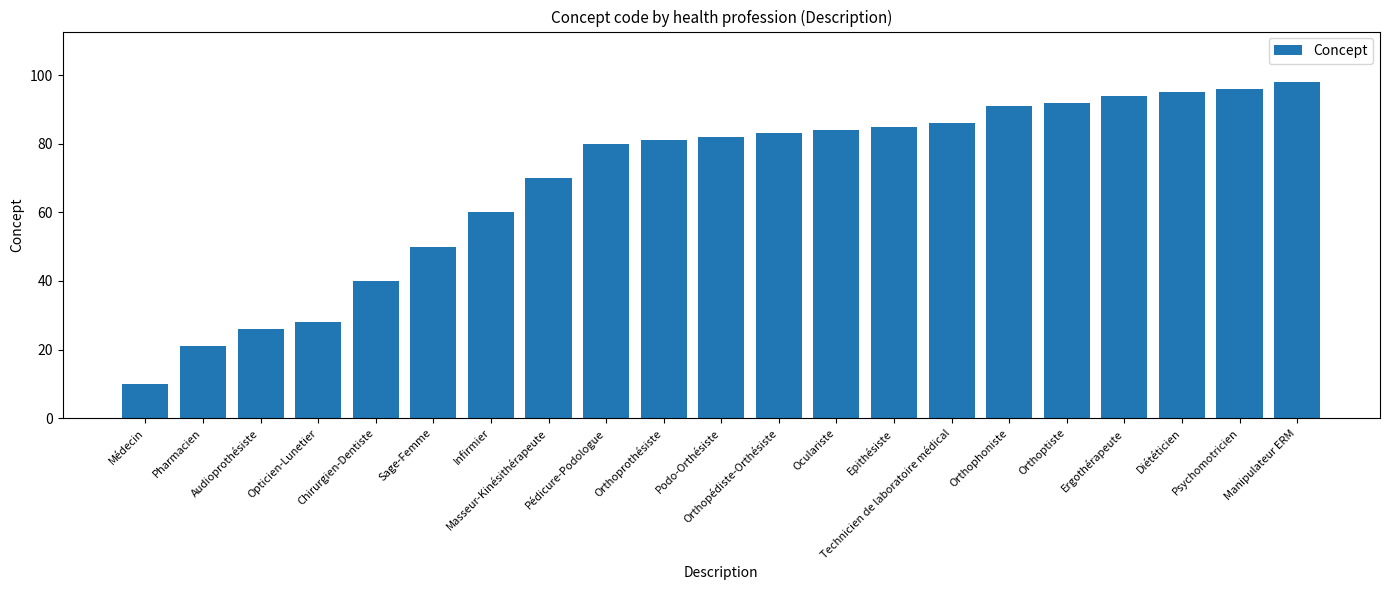

How many bars are there in total?

21